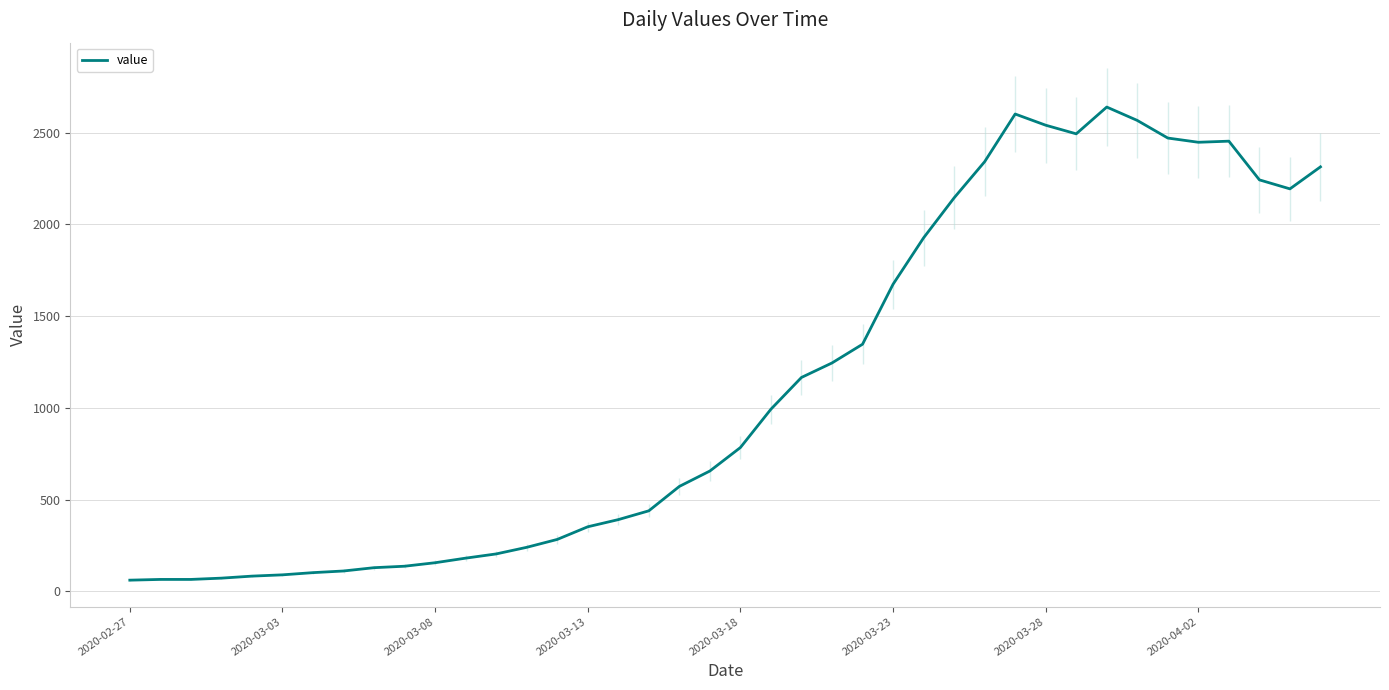

What is the greatest value displayed?

2640